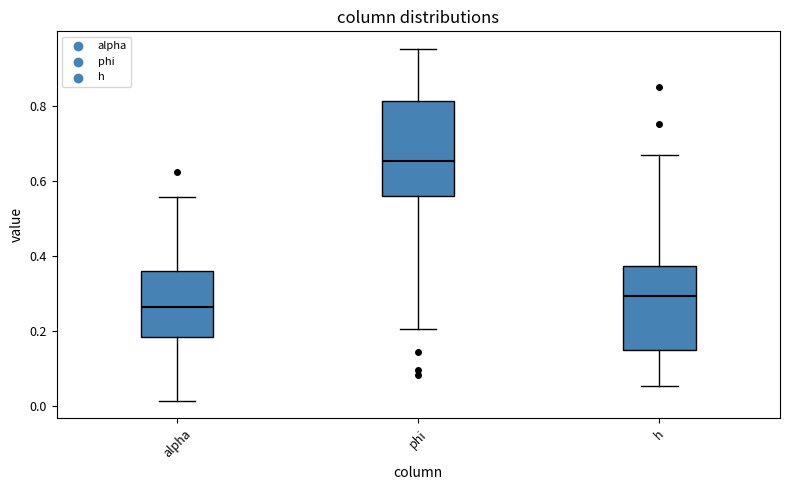

Which box is the tallest, from its lower edge to its upper edge?

phi